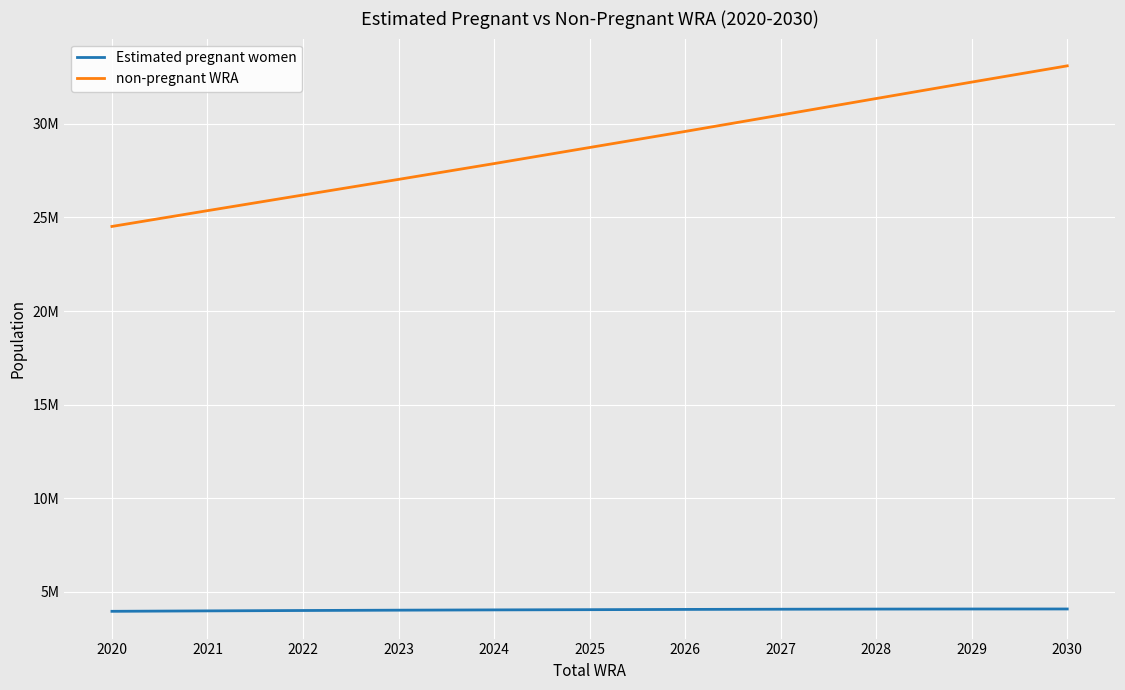

Is it true that non-pregnant WRA equals 27032709.9 at 2023?

True